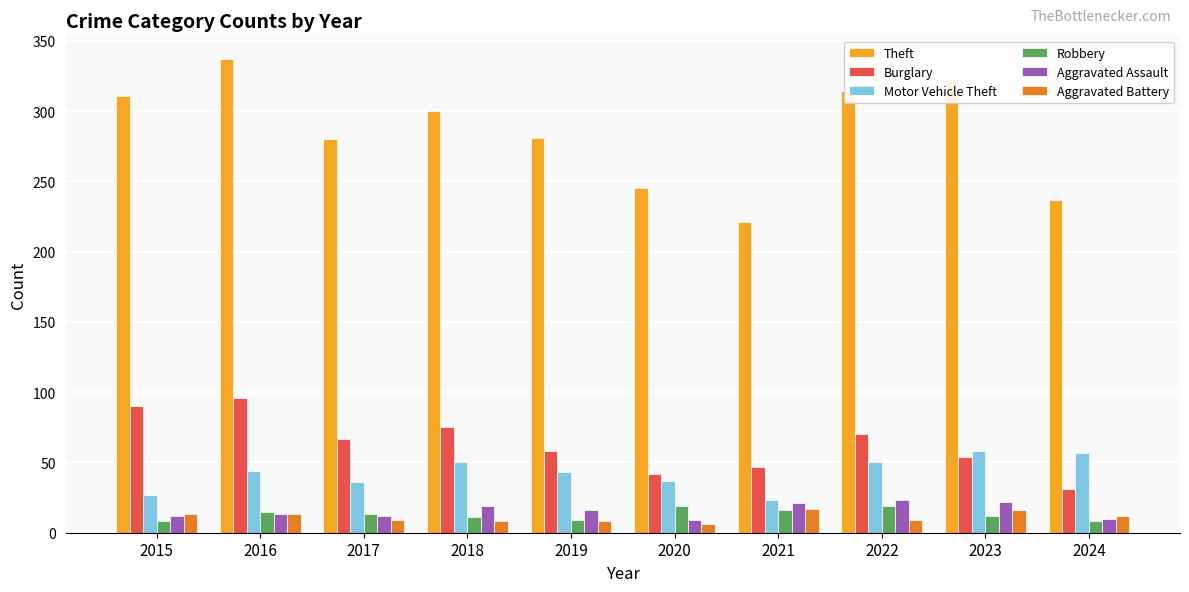

What is the difference between the maximum and second lowest values in the Burglary series?

54